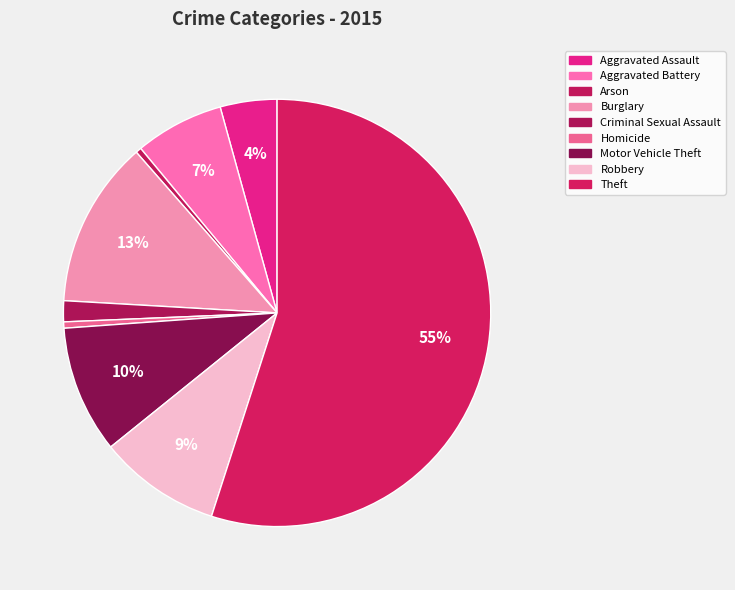

What percentage is NOT represented by Arson?

99.6%